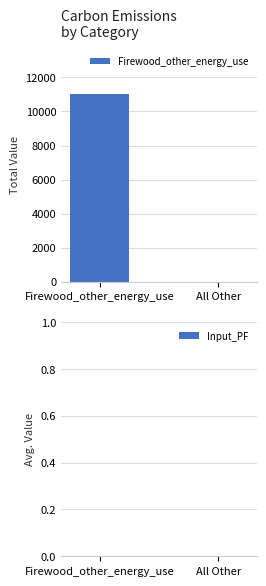

What is the change in value from Firewood_other_energy_use to All Other?

-11000